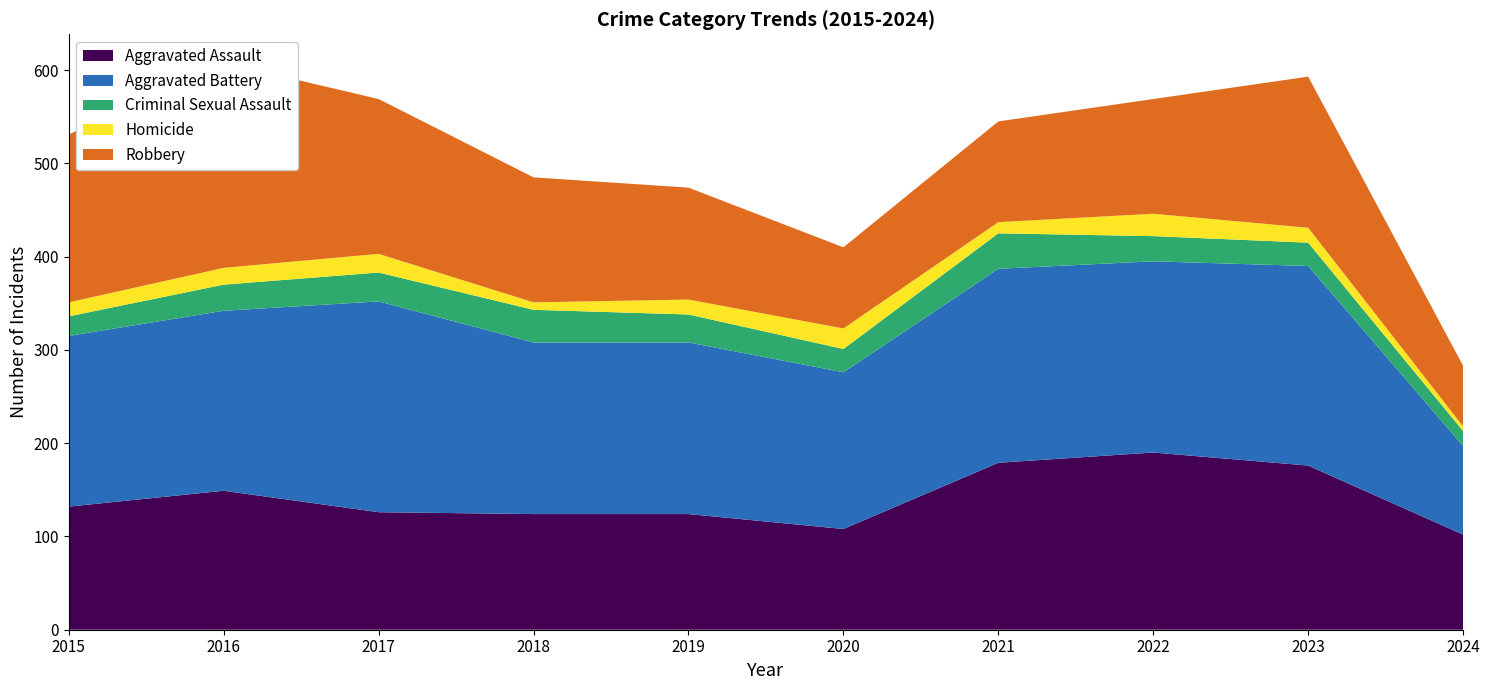

Reading left to right, list all the values displayed in this chart.

Aggravated Assault: 132	149	126	124	124	108	179	190	176	102
Aggravated Battery: 183	193	226	184	184	168	208	205	214	95
Criminal Sexual Assault: 21	28	31	35	30	25	38	27	25	16
Homicide: 15	18	20	8	16	22	12	24	16	5
Robbery: 180	220	166	134	120	87	108	123	162	65